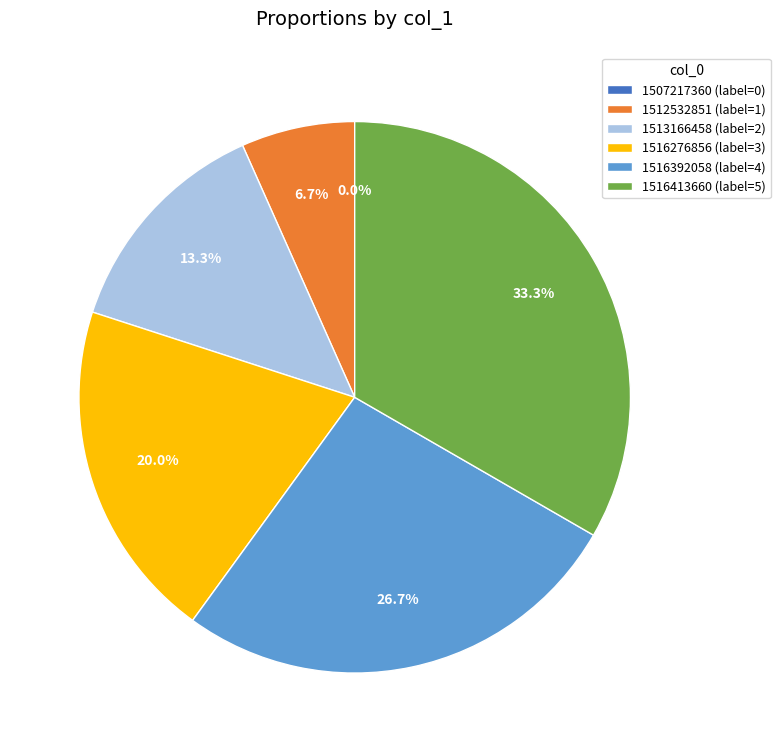

Is 1513166458 the majority of the pie?

No